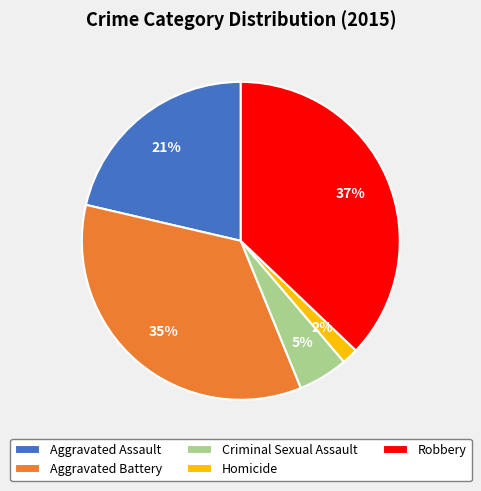

Does any single category account for the majority?

No